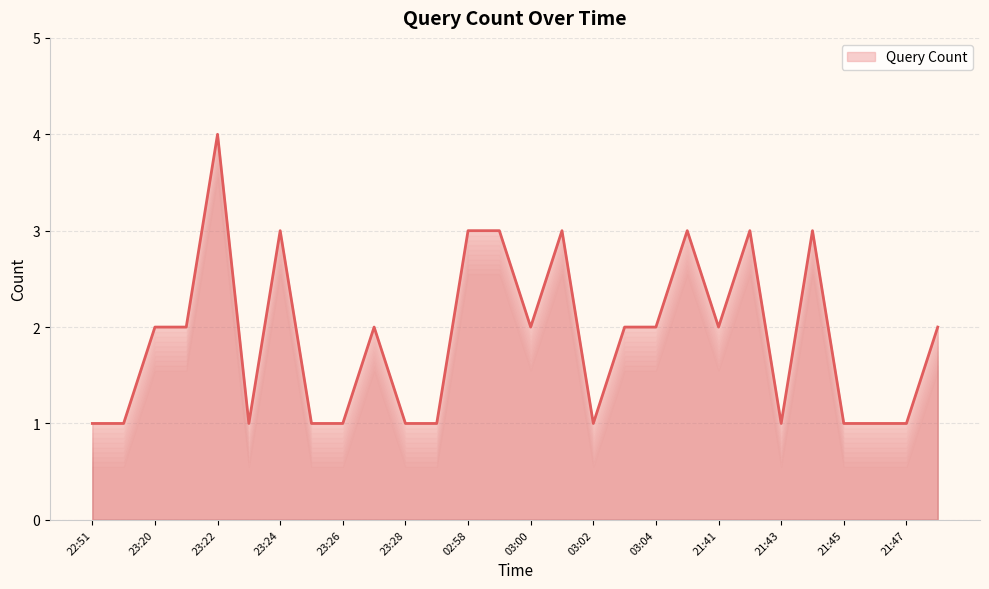

What is the greatest value displayed?

4